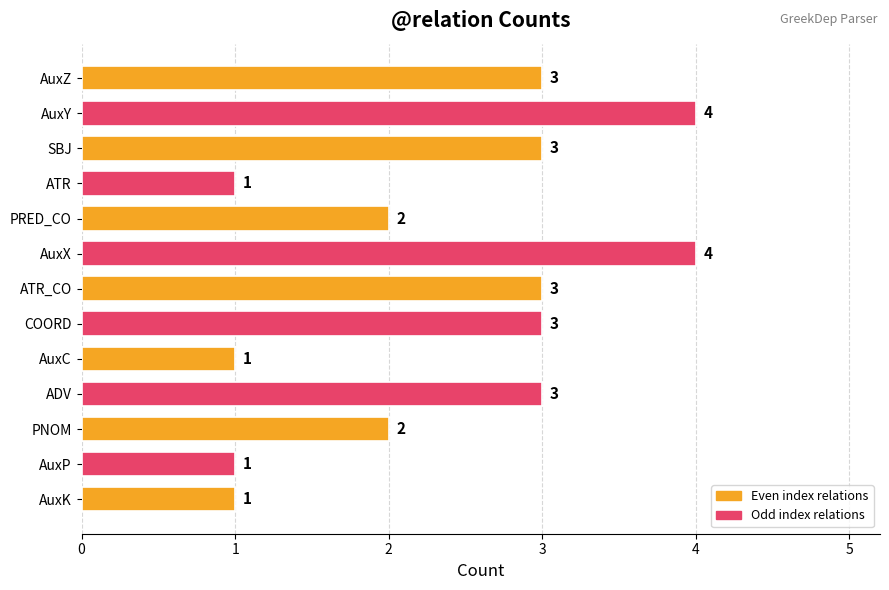

What is the label of the 7th bar from the top?

ATR_CO